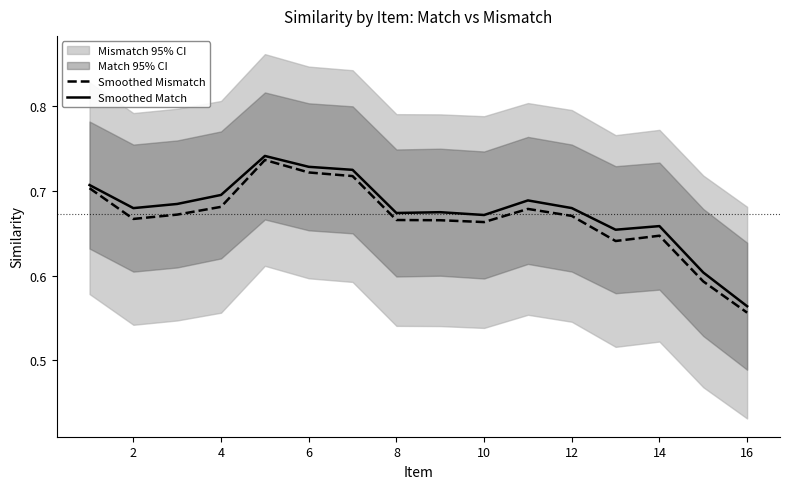

Reading left to right, extract all data points from this chart.

Smoothed Mismatch: 0.7	0.7	0.7	0.7	0.7	0.7	0.7	0.7	0.7	0.7	0.7	0.7	0.6	0.6	0.6	0.6
Smoothed Match: 0.7	0.7	0.7	0.7	0.7	0.7	0.7	0.7	0.7	0.7	0.7	0.7	0.7	0.7	0.6	0.6